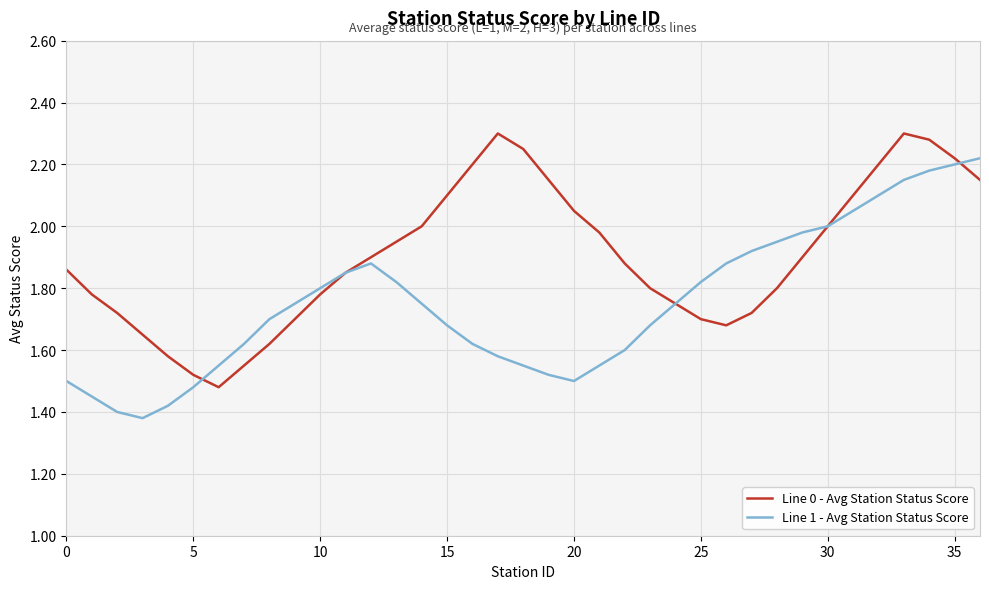

What is the difference between the second highest and second lowest values in the Line 1 - Avg Station Status Score series?

0.8